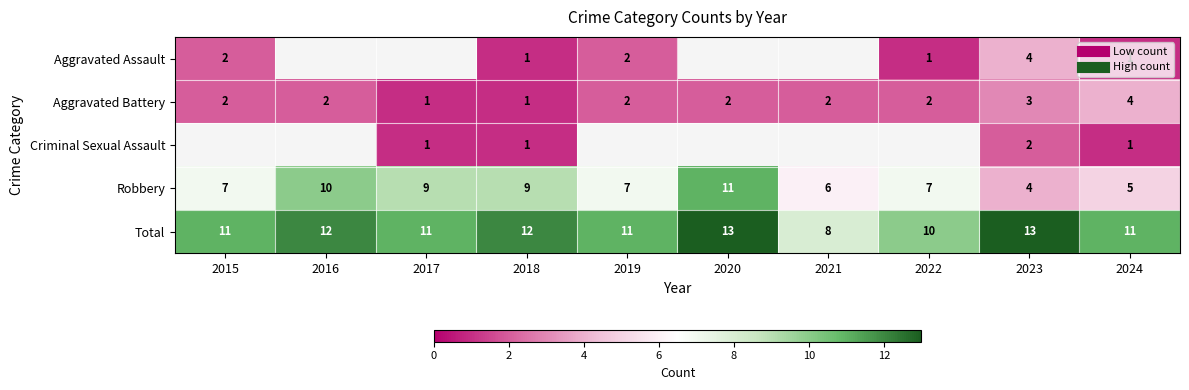

Where does the Robbery series first go above 7?

2016